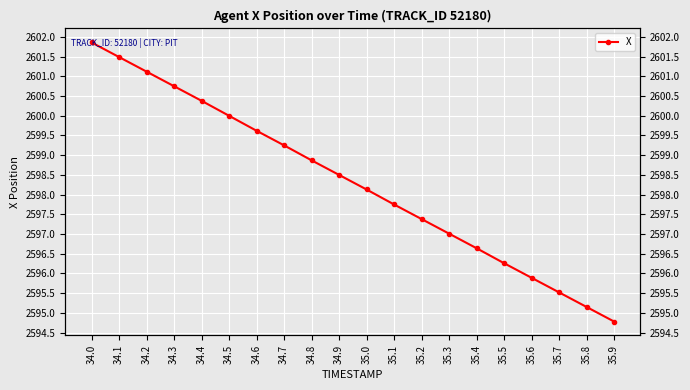

True or false: the data has more than 0 interior local peaks.

False